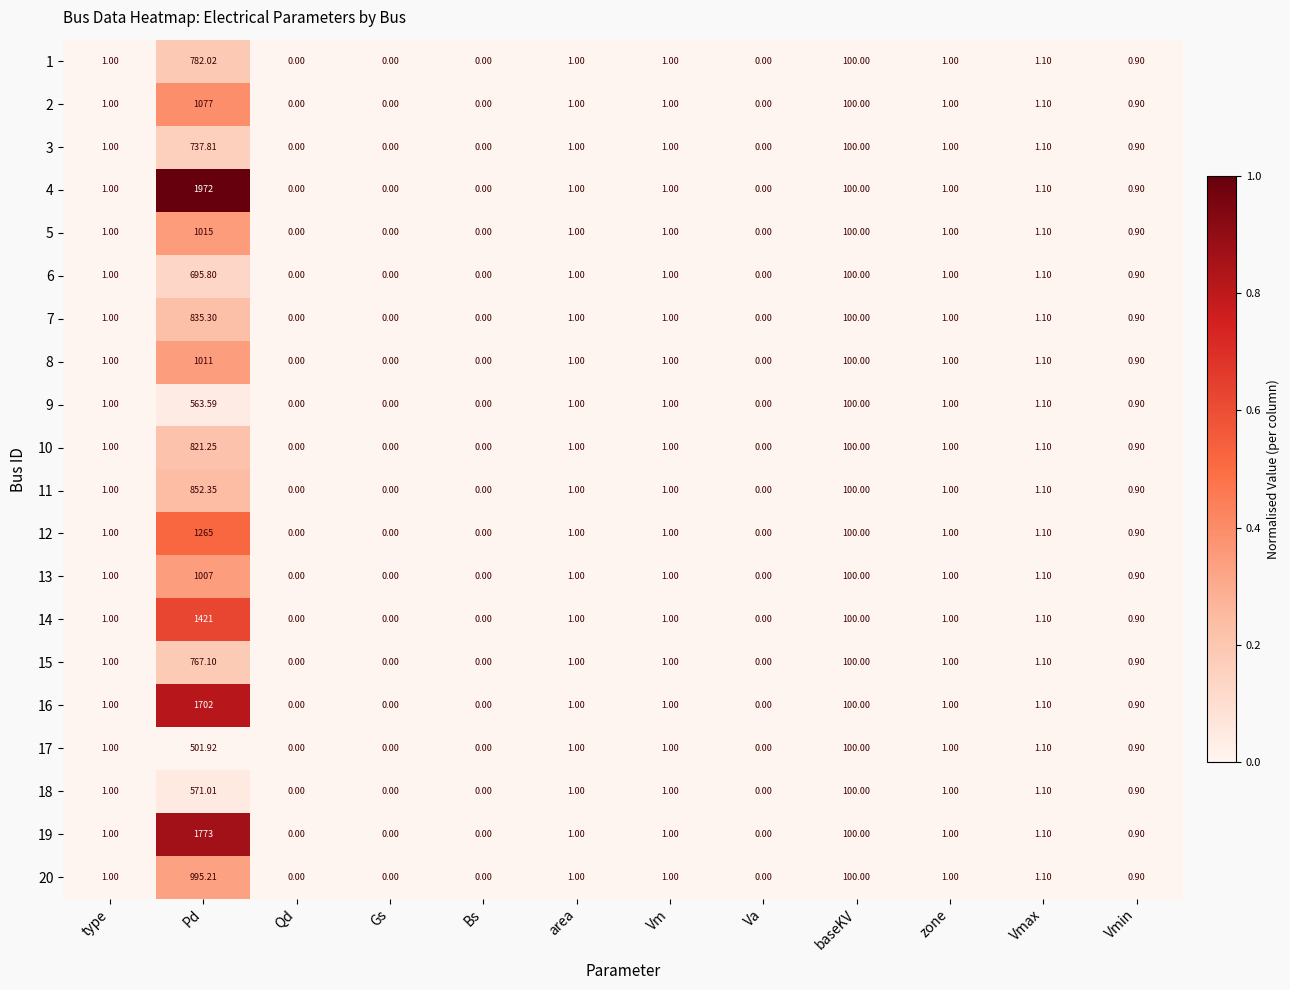

Which series has the largest range (max minus min)?

4